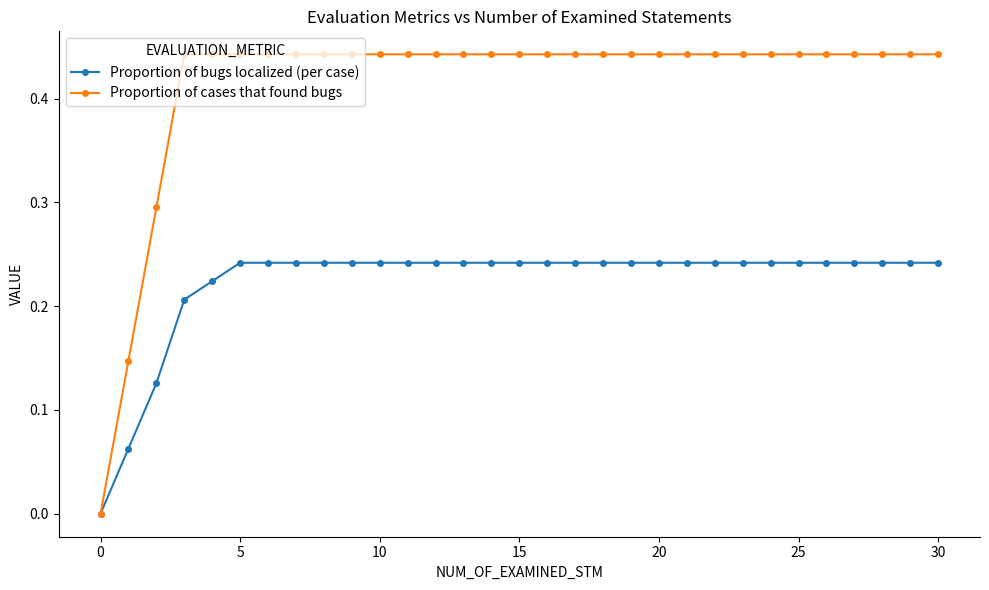

How many values in the Proportion of cases that found bugs series exceed 0?

30